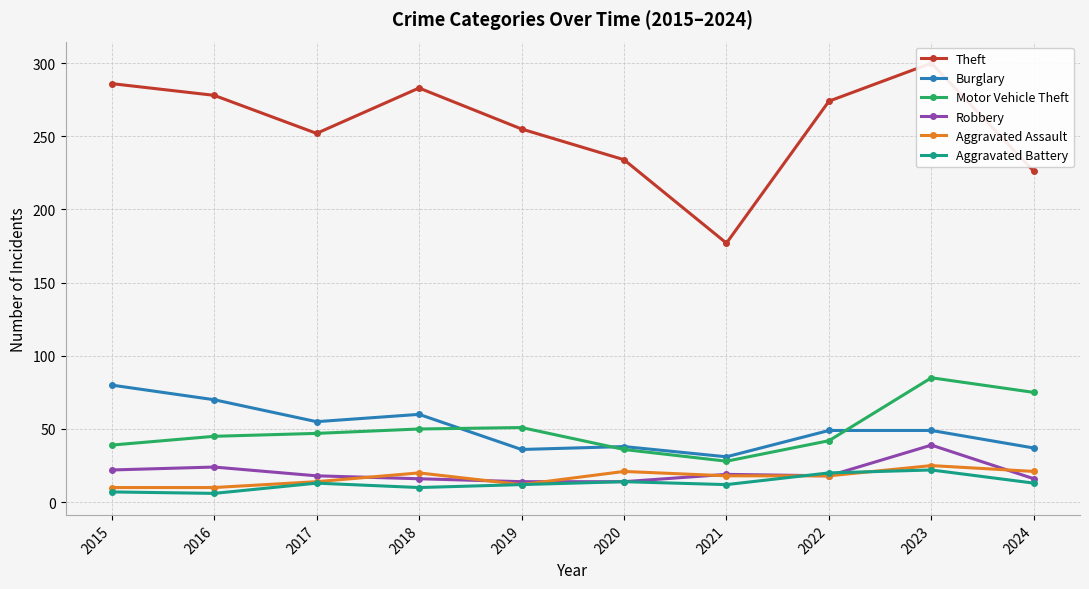

List the series in order of their peak value, lowest first.

Aggravated Battery, Aggravated Assault, Robbery, Burglary, Motor Vehicle Theft, Theft